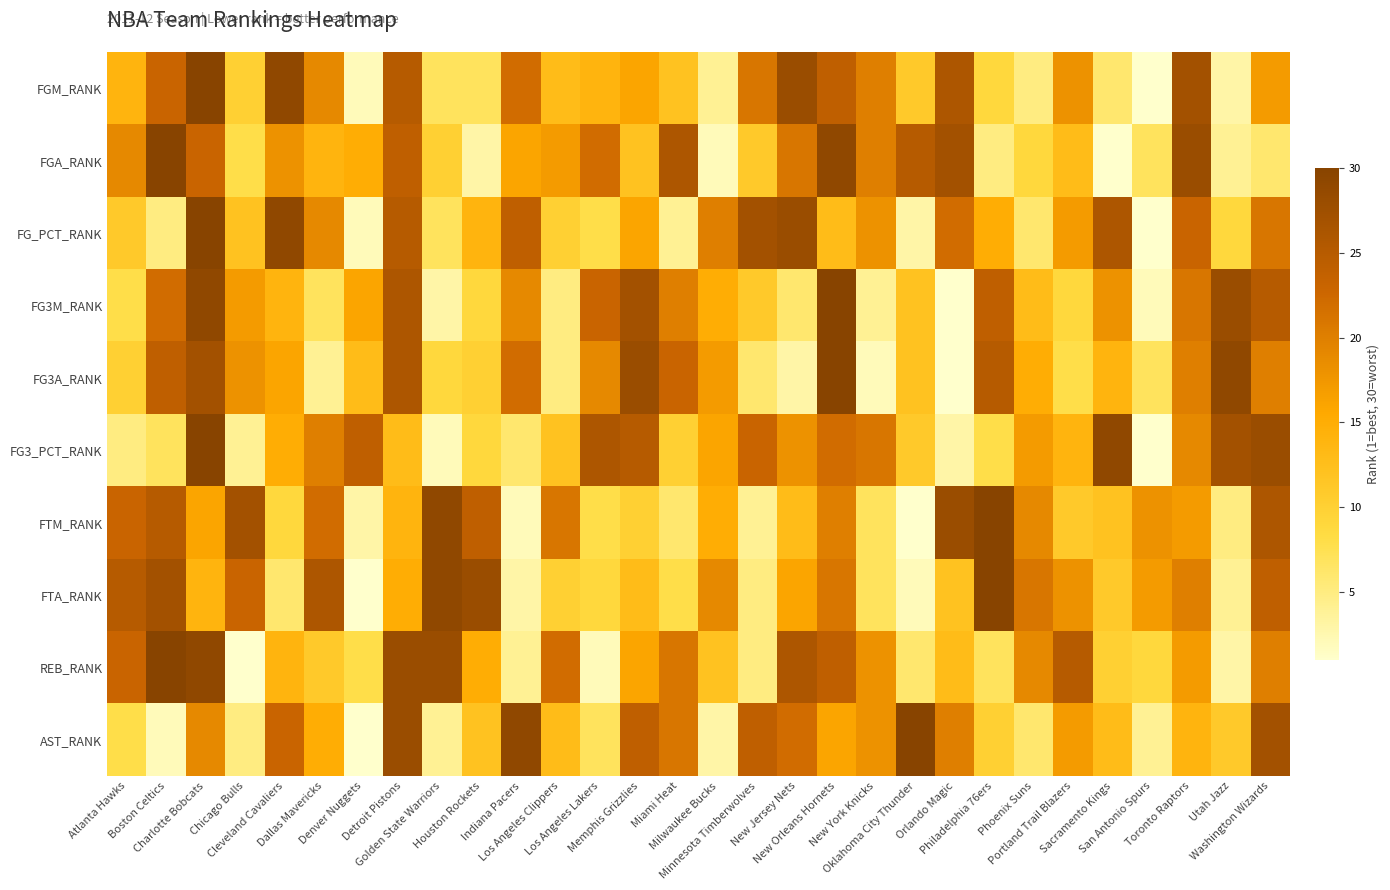

At which category is the sum across all series the highest?

Charlotte Bobcats